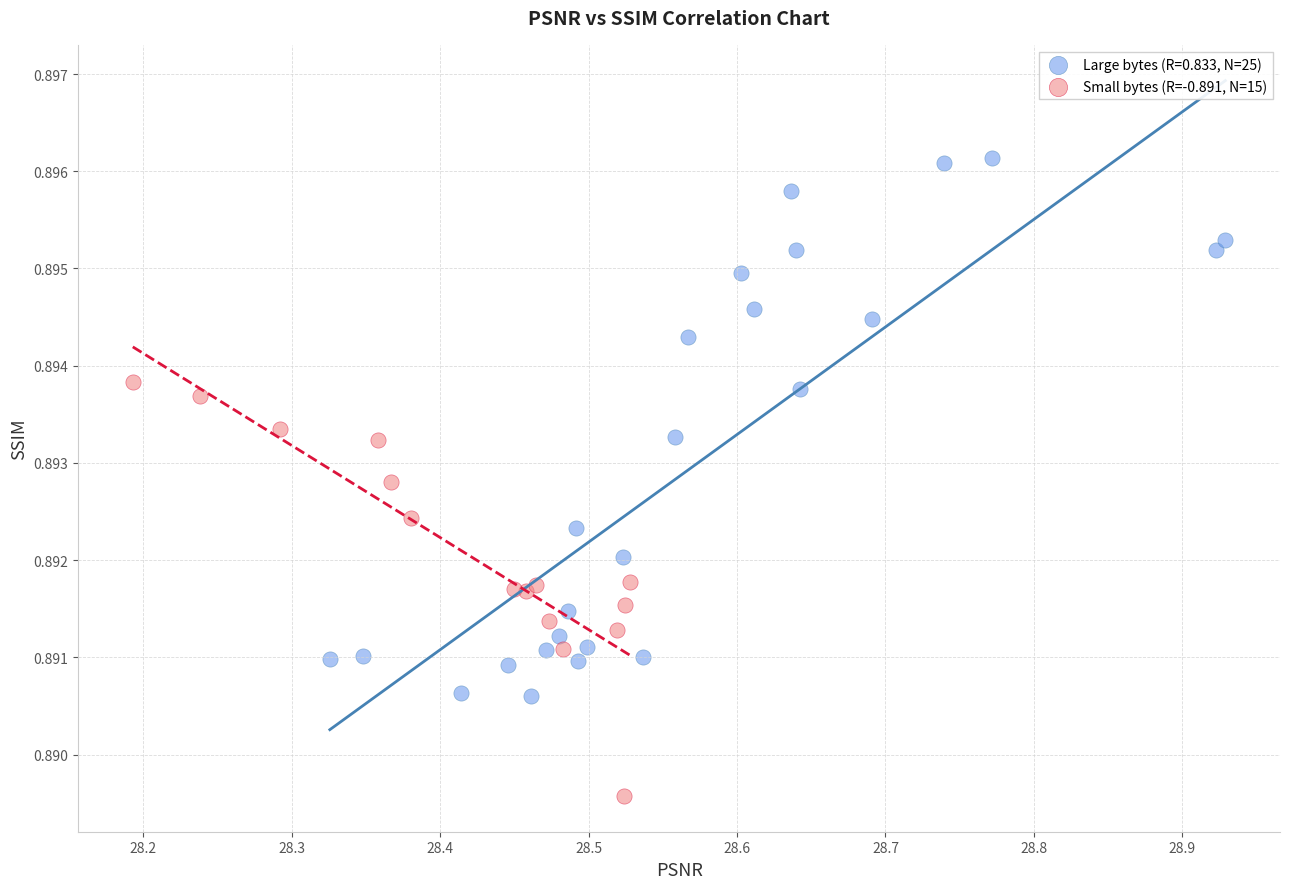

Which series has the widest spread of Y values?

Large bytes (R=0.833, N=25)